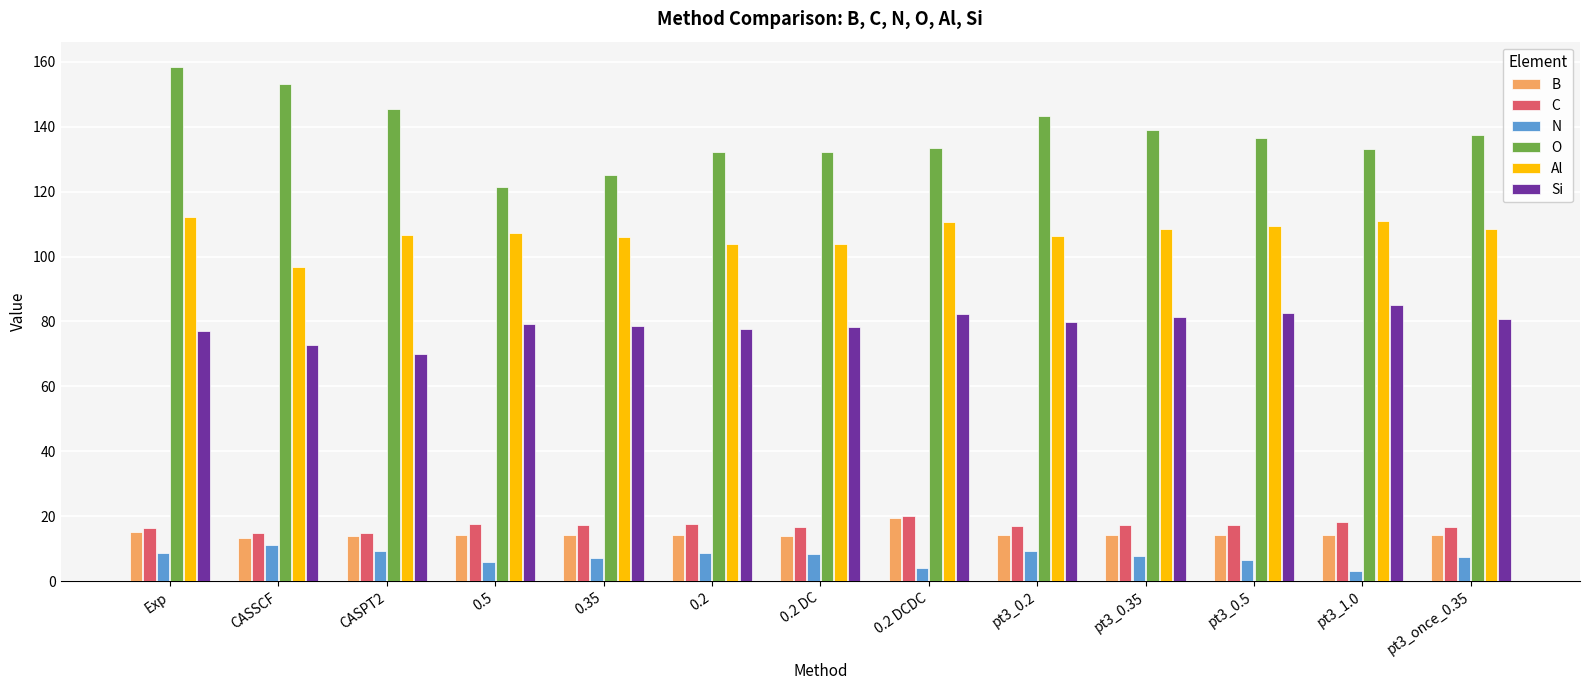

Which series has the largest total across all categories?

O